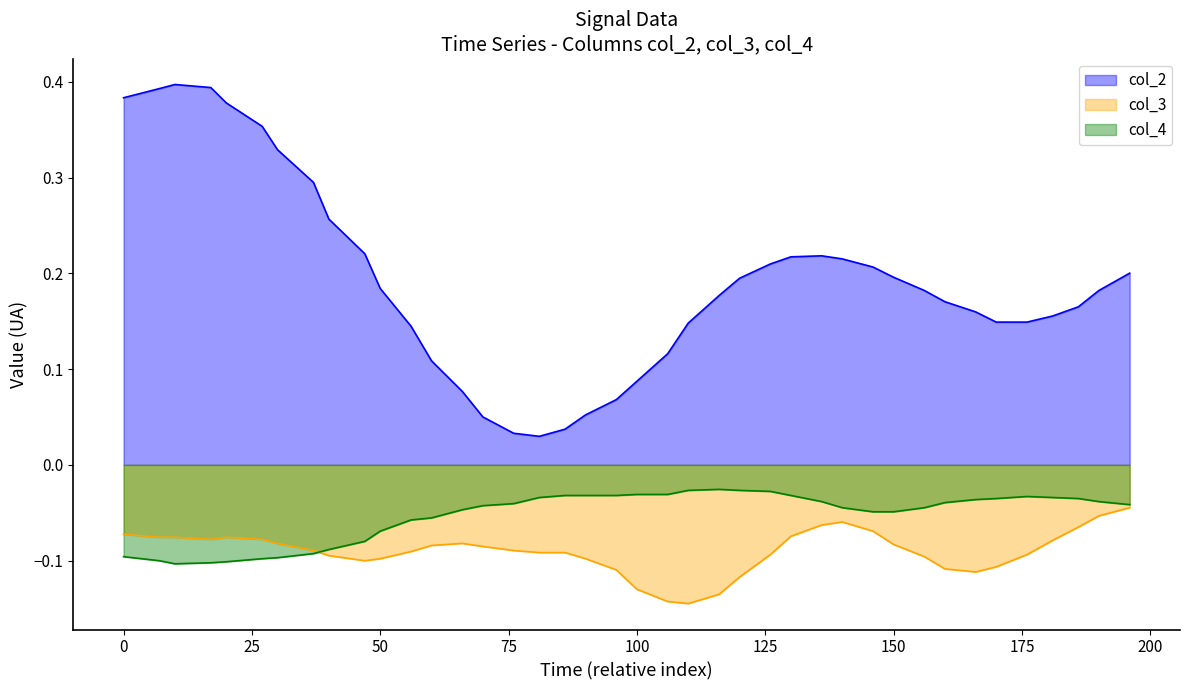

Which series has the widest spread of values?

col_2